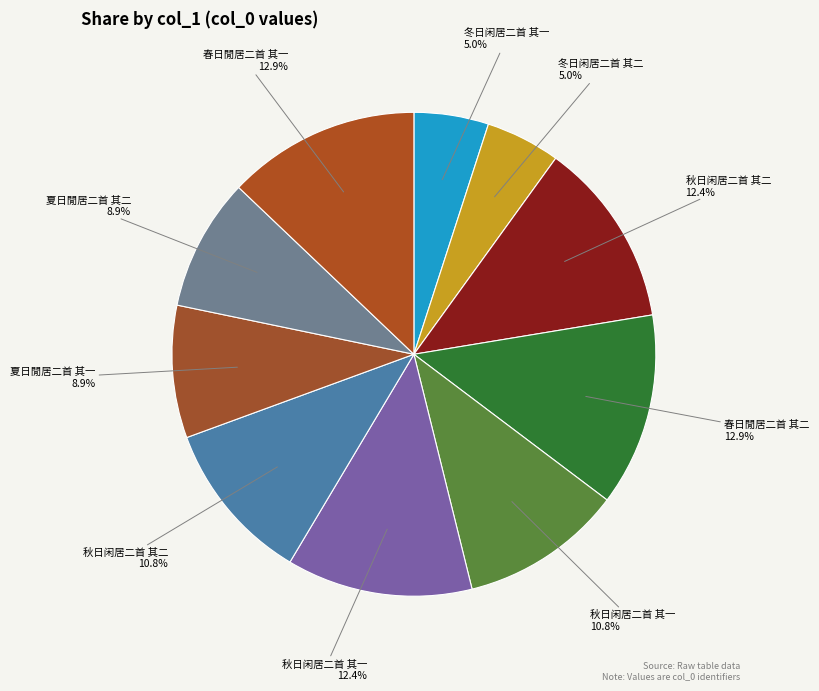

How many segments does this pie chart have?

10